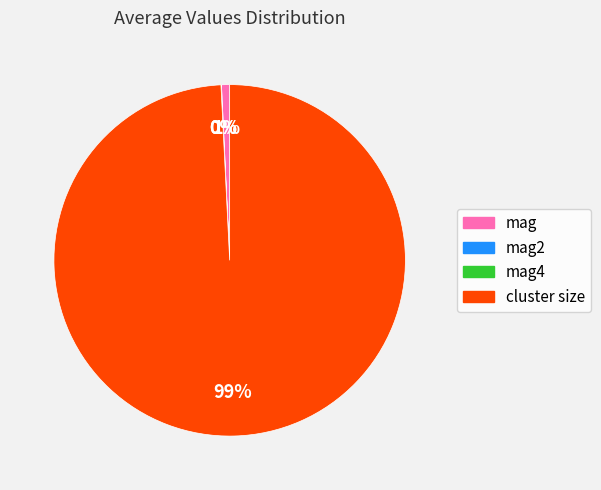

Does any single category account for the majority?

Yes